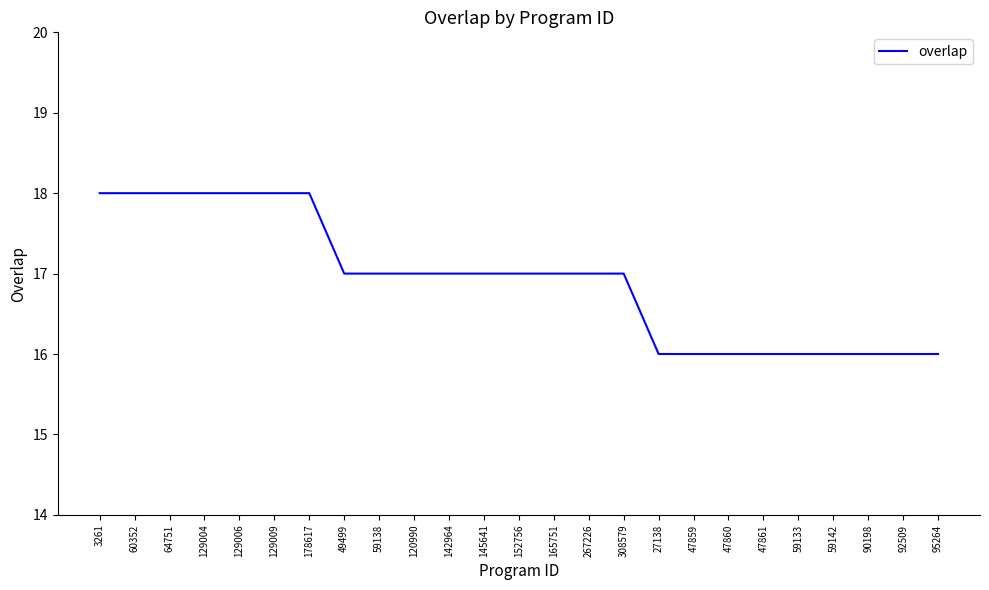

What is the smallest value displayed?

16